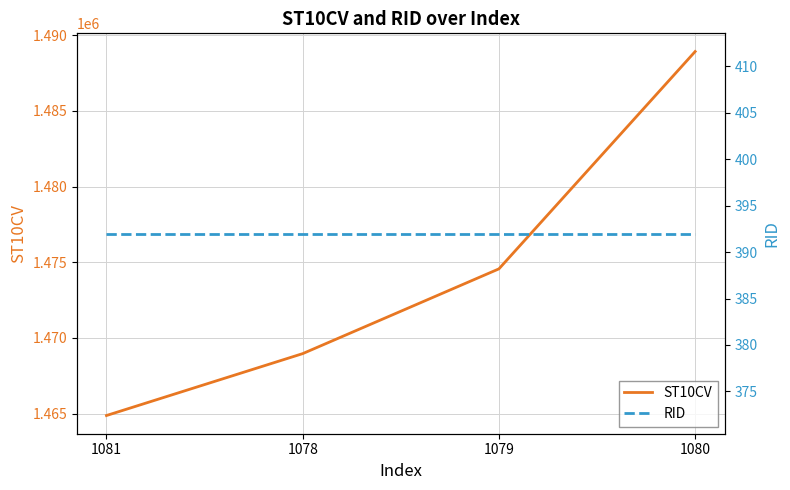

Which series changed the most between 1078 and 1079?

ST10CV